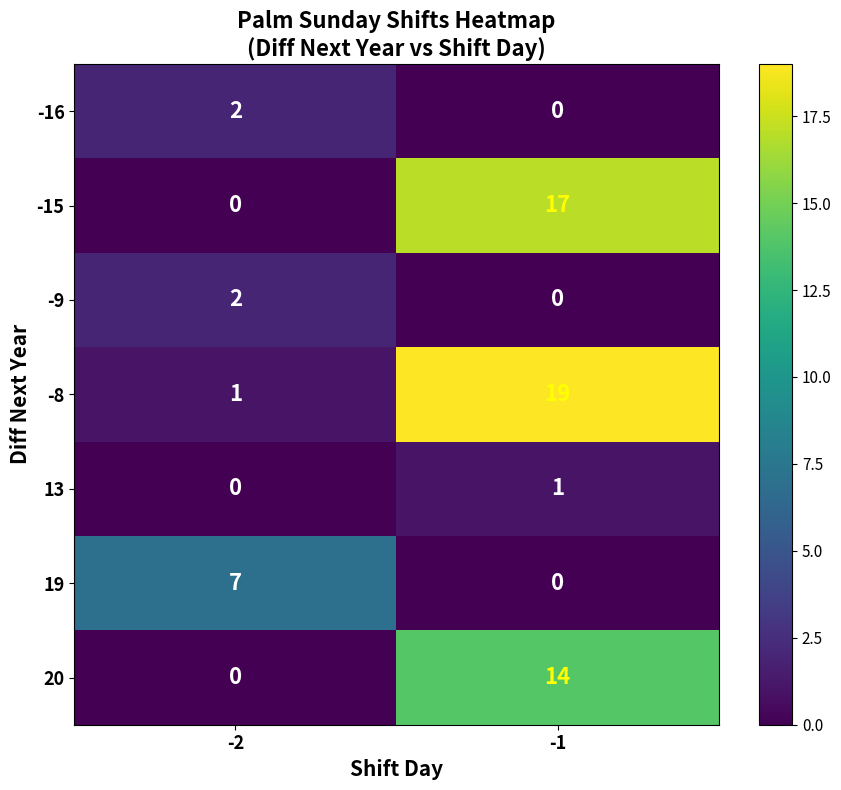

What is the total value across all series at -2?

12